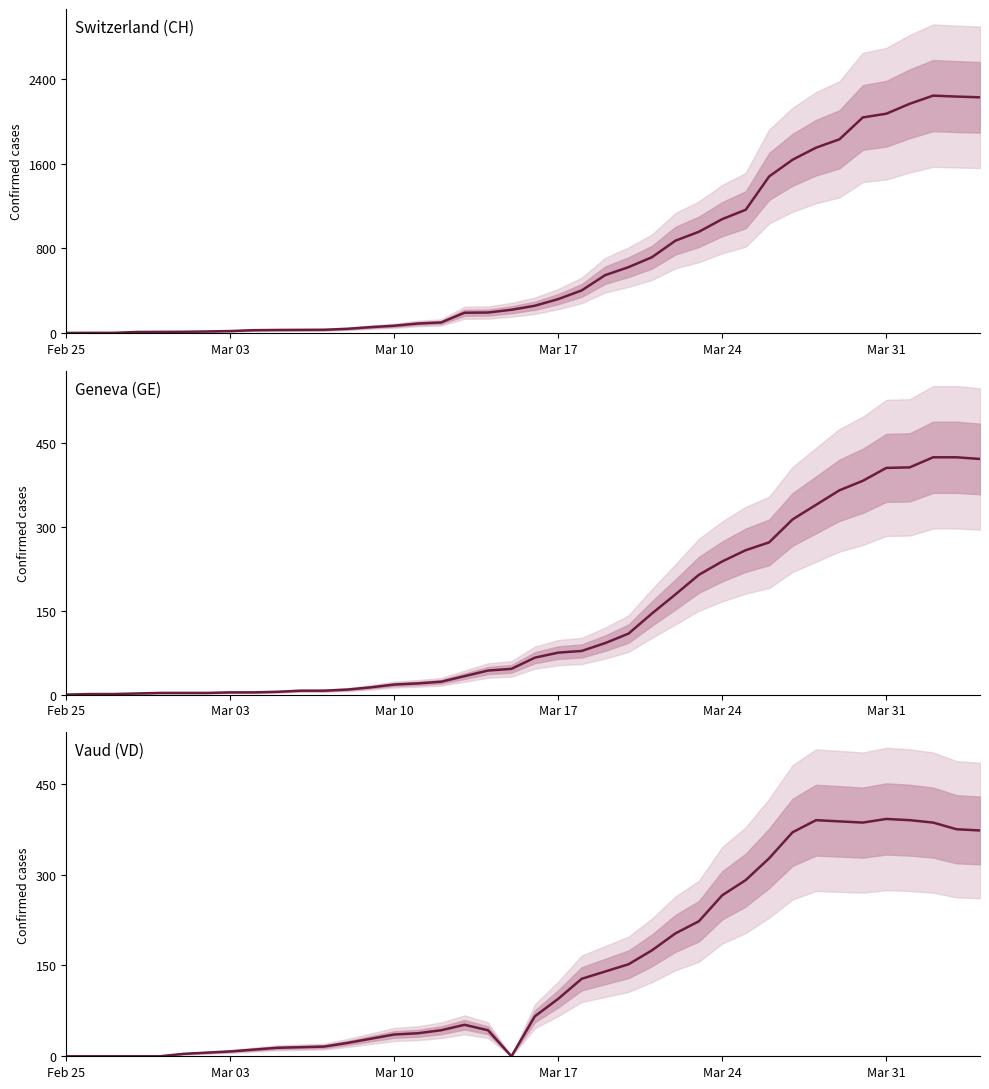

Is this an area chart (filled region under the line)?

No